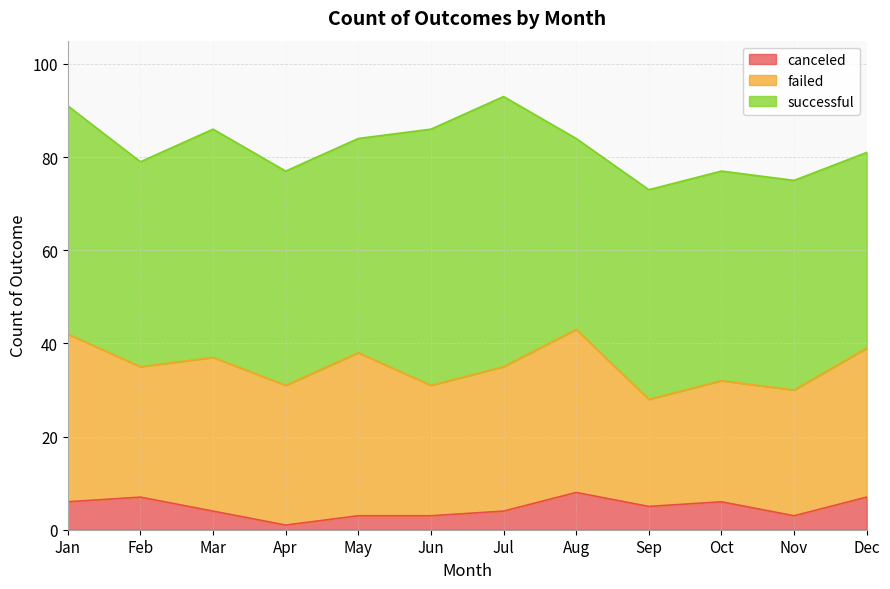

Is it true that successful equals 82 at Jun?

False